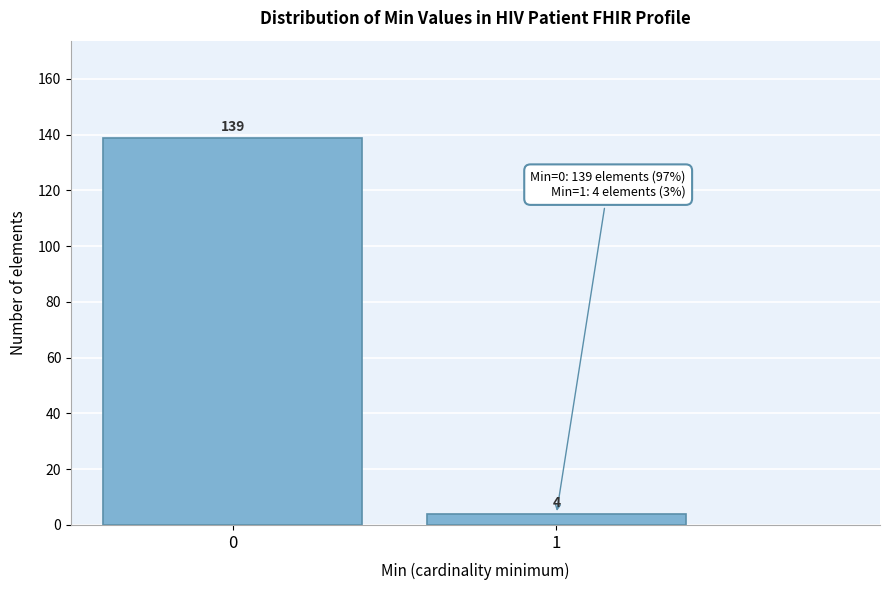

Reading left to right, what are all the values shown in this chart?

139	4